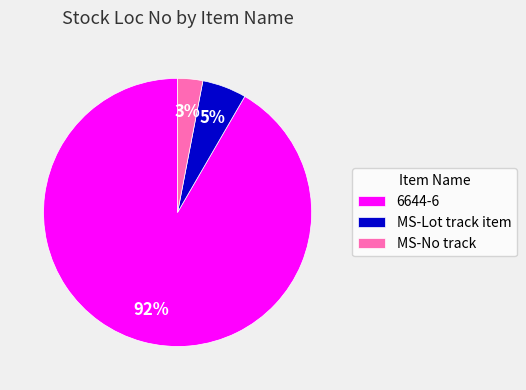

Combined, do MS-No track and MS-Lot track item account for over 50%?

No